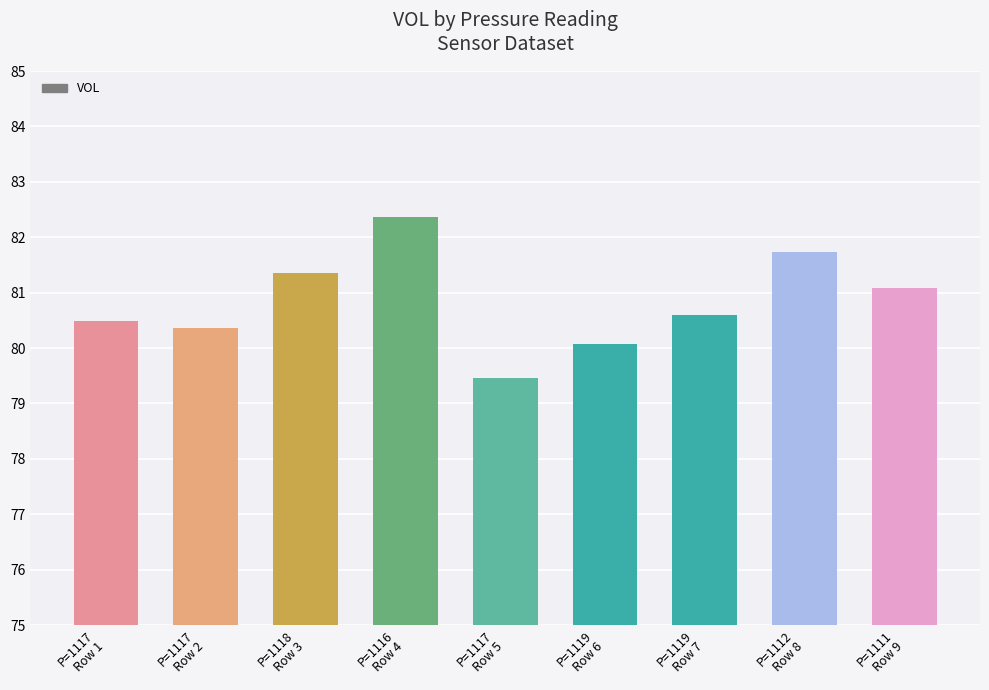

What value does the data have at P=1116
Row 4?

82.4